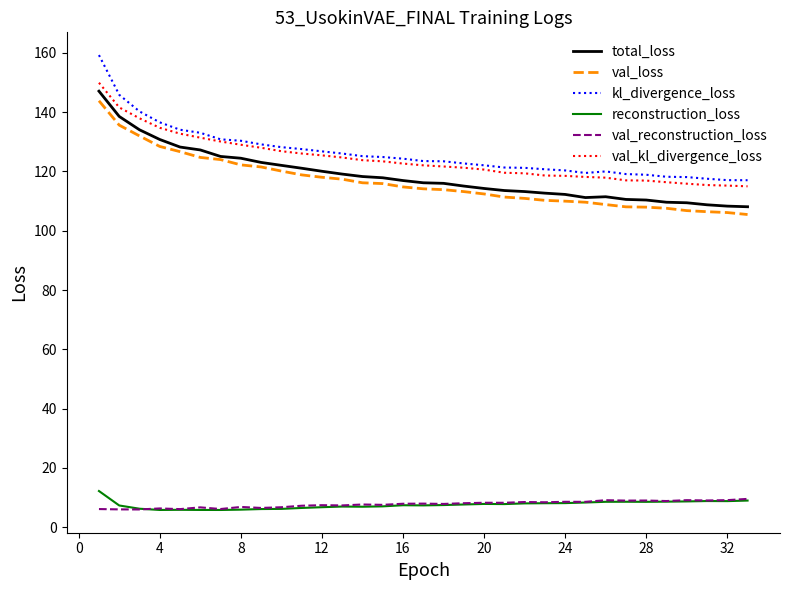

What is the lowest value of the val_loss series?

105.5